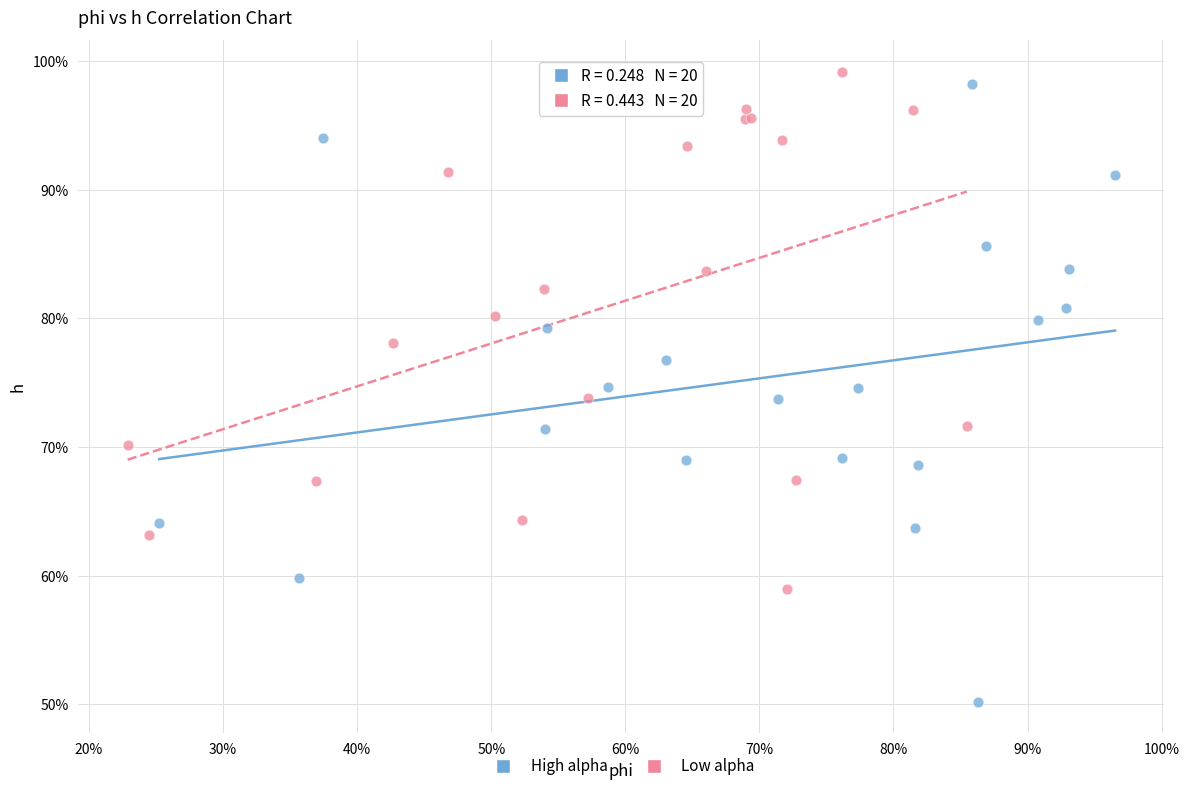

Which series reaches the maximum Y coordinate?

Low alpha